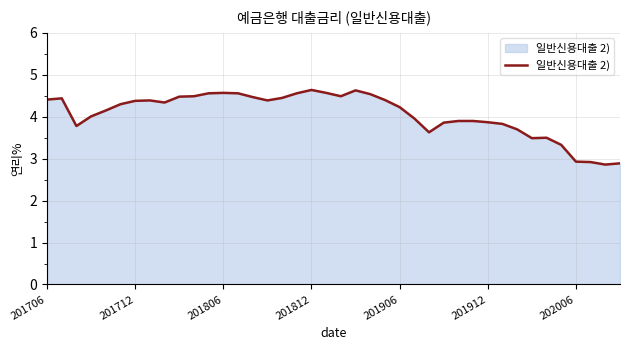

What is the maximum value shown in the chart?

4.6